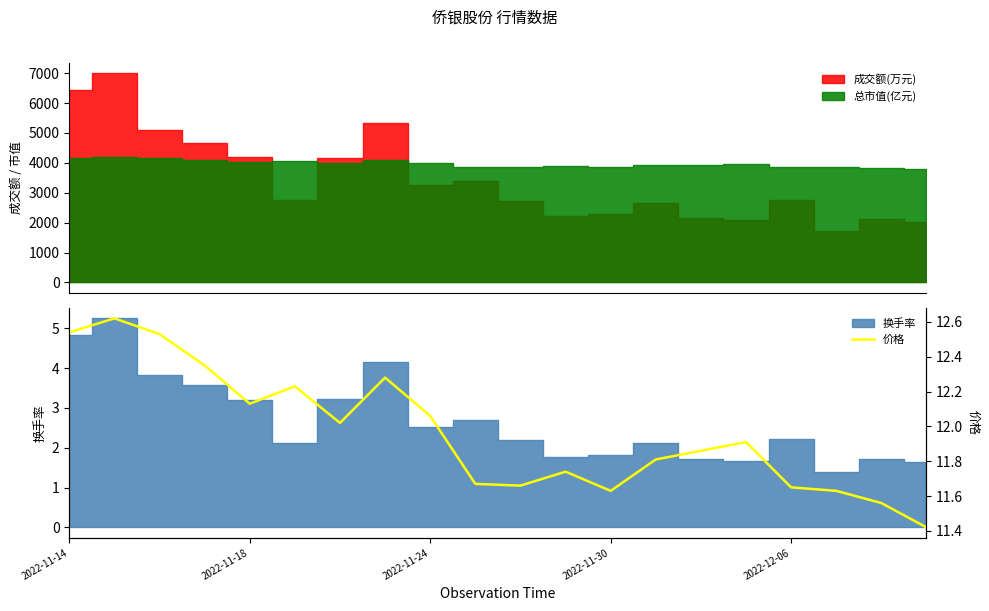

What is the approximate value at 2022-11-30?

11.6